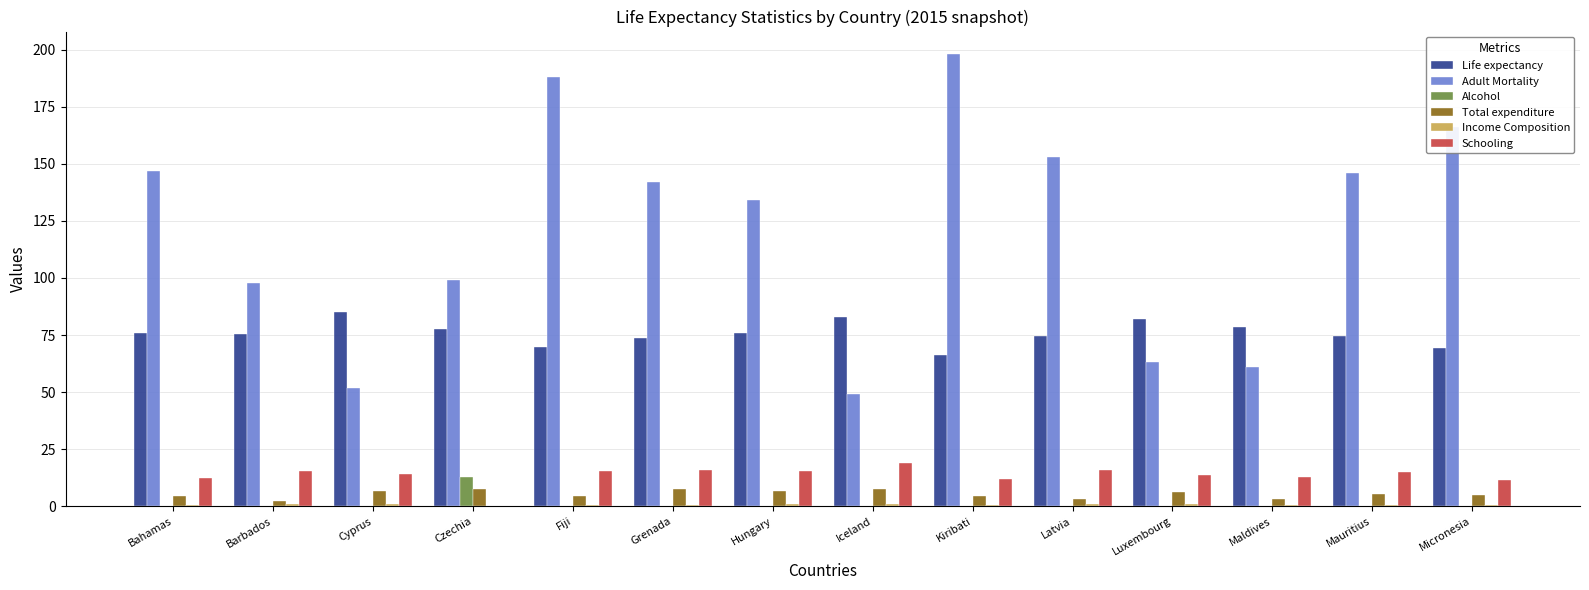

What is the sum of the Adult Mortality values at Luxembourg and Micronesia?

229.0